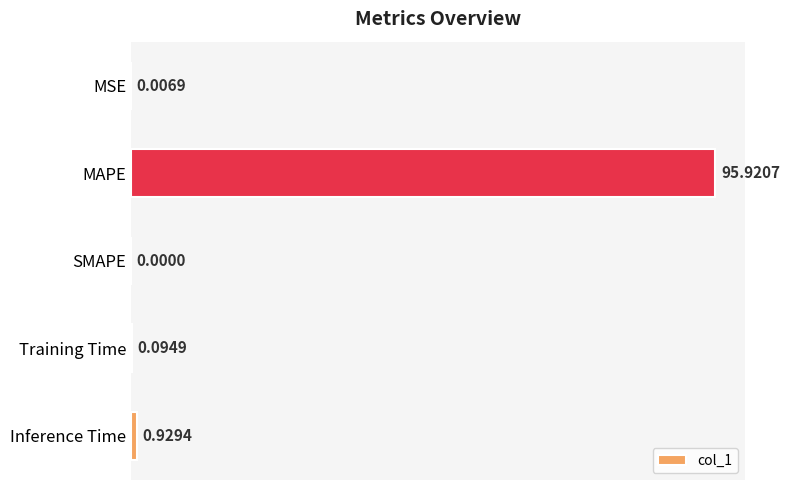

What is the change in value from SMAPE to Training Time?

+0.1